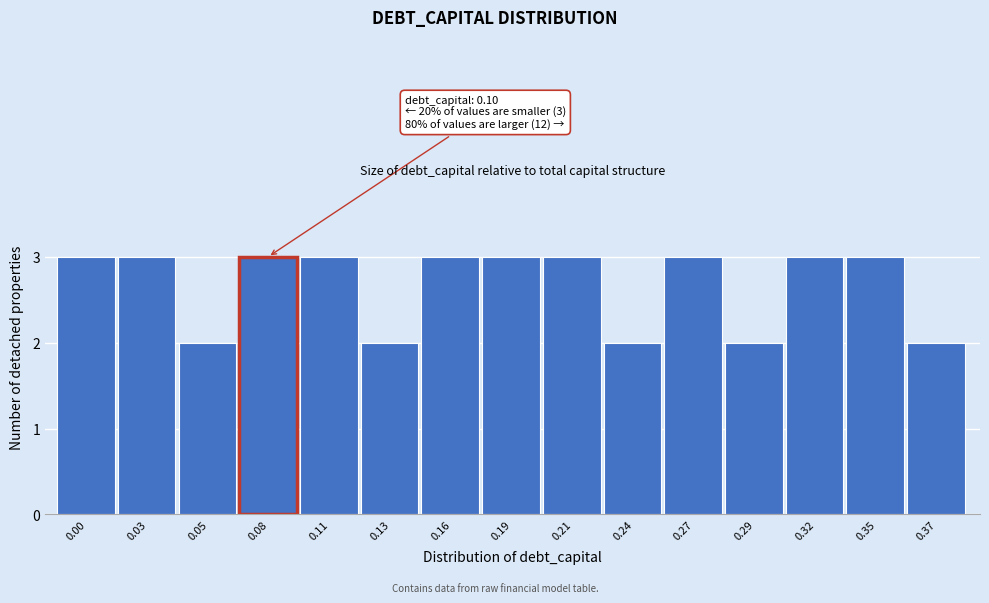

Reading left to right, extract all data points from this chart.

0.00=3	0.03=3	0.05=2	0.08=3	0.11=3	0.13=2	0.16=3	0.19=3	0.21=3	0.24=2	0.27=3	0.29=2	0.32=3	0.35=3	0.37=2